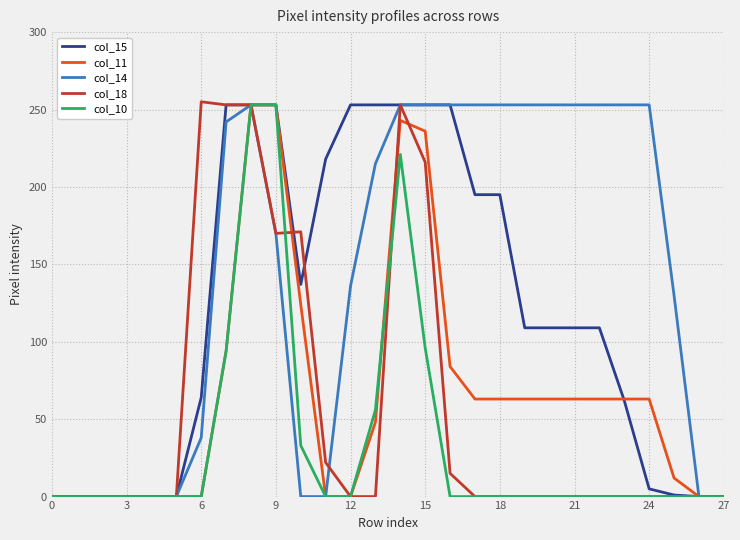

What is the average value of the col_10 series?

36